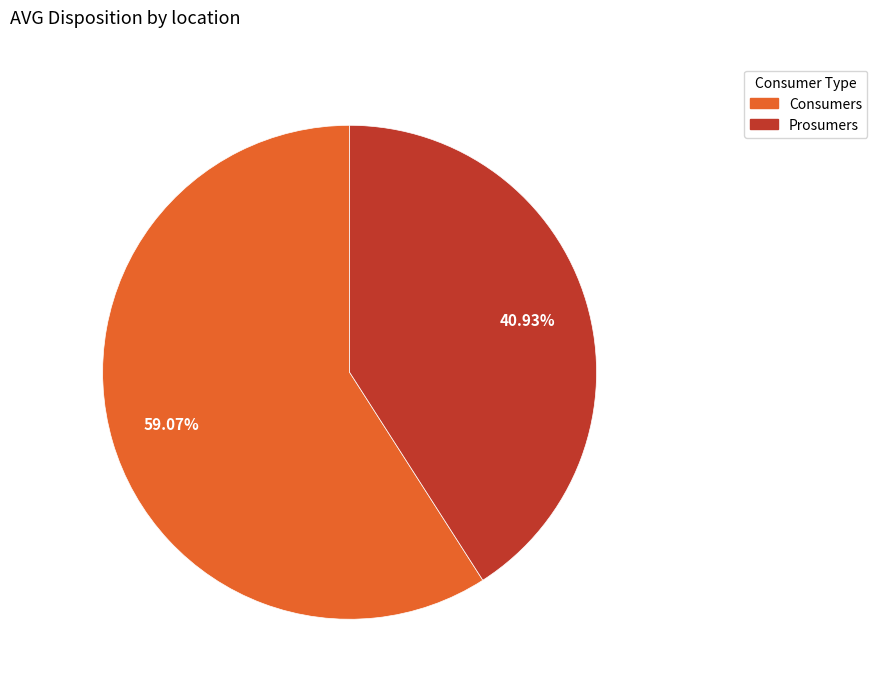

Combined, do Consumers and Prosumers account for over 50%?

Yes